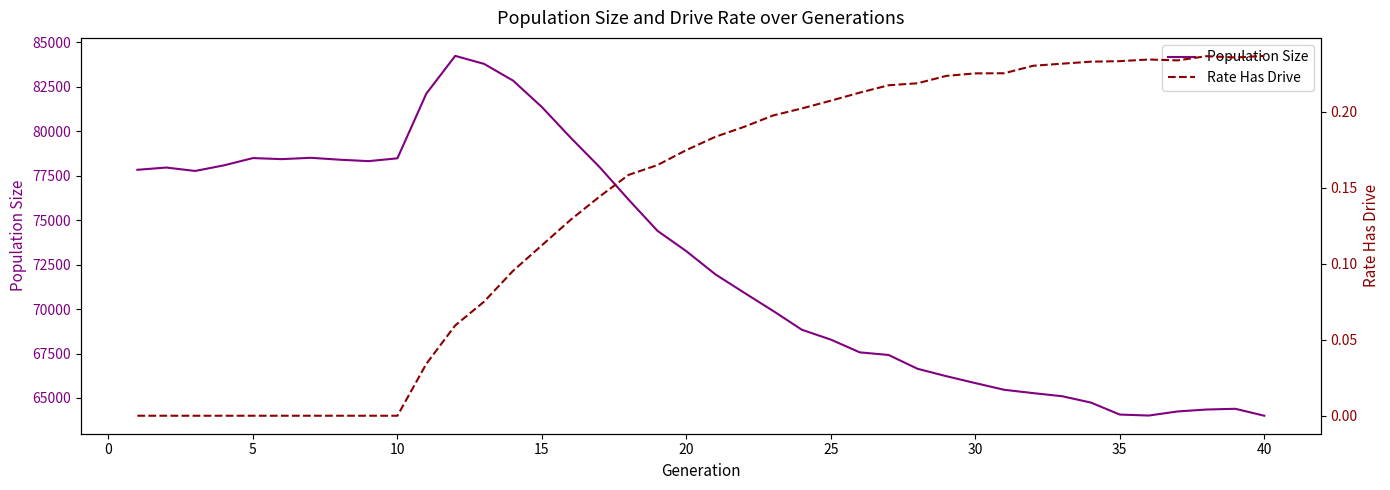

The Population Size series shows 131366.8 at 13. True or false?

False